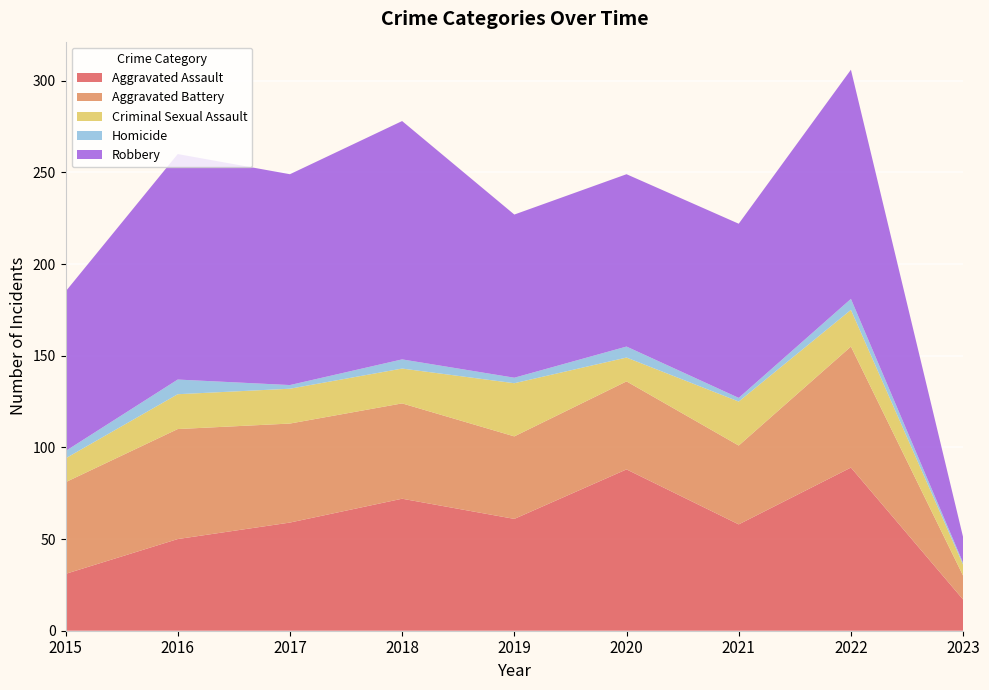

Reading left to right, transcribe all the data shown in this chart.

Aggravated Assault: 2015=31	2016=50	2017=59	2018=72	2019=61	2020=88	2021=58	2022=89	2023=17
Aggravated Battery: 2015=50	2016=60	2017=54	2018=52	2019=45	2020=48	2021=43	2022=66	2023=13
Criminal Sexual Assault: 2015=13	2016=19	2017=19	2018=19	2019=29	2020=13	2021=24	2022=20	2023=6
Homicide: 2015=4	2016=8	2017=2	2018=5	2019=3	2020=6	2021=2	2022=6	2023=1
Robbery: 2015=87	2016=123	2017=115	2018=130	2019=89	2020=94	2021=95	2022=125	2023=14